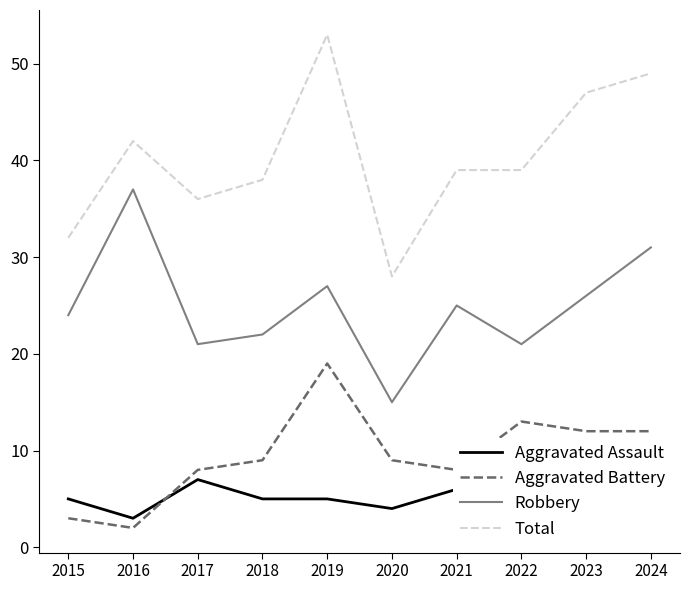

True or false: Total and Aggravated Battery intersect in this chart.

False